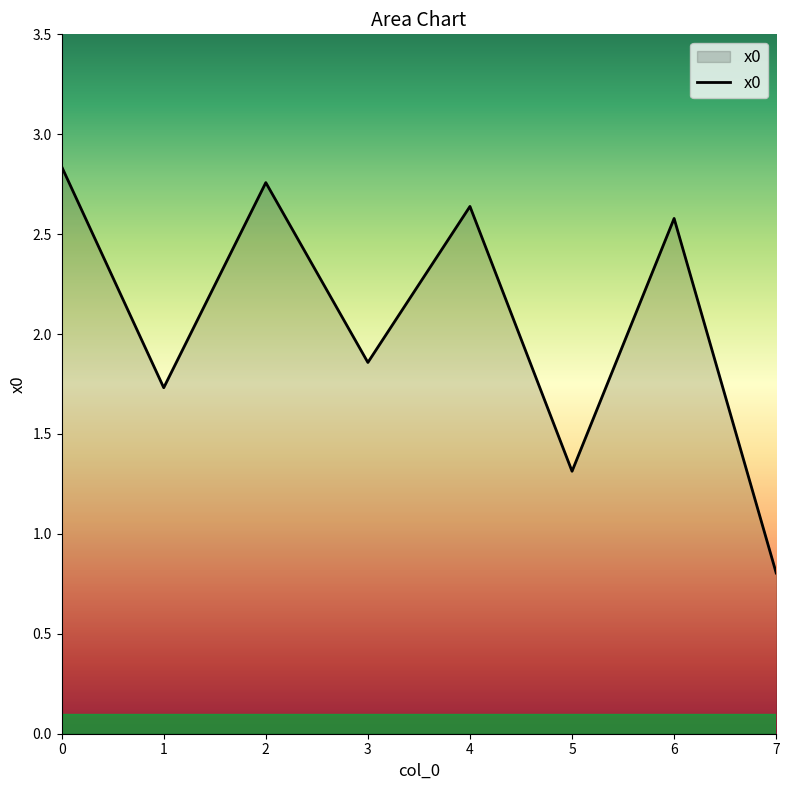

Where is the data nearest to the value 1?

7